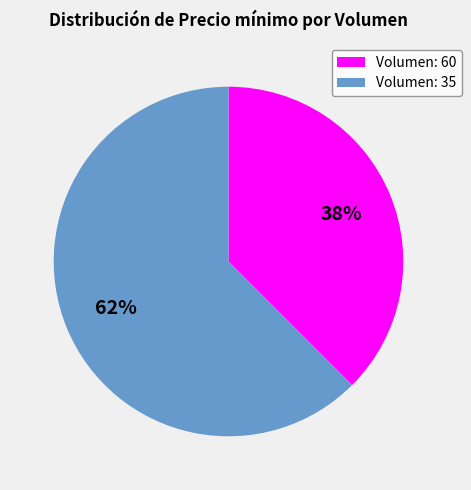

To the nearest percent, what is the average slice percentage?

50%